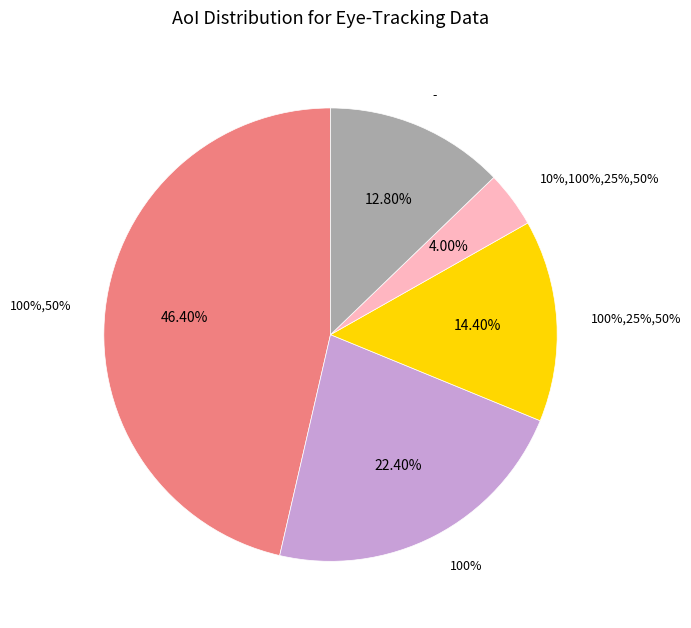

What portion of the pie excludes 100%,25%,50%?

85.6%